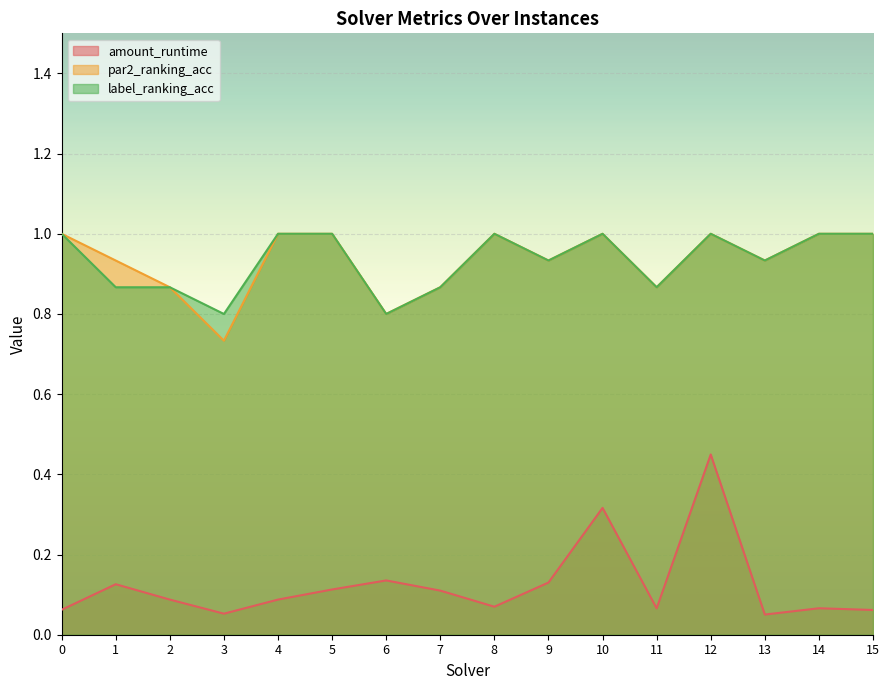

How many data points does each series have?

16